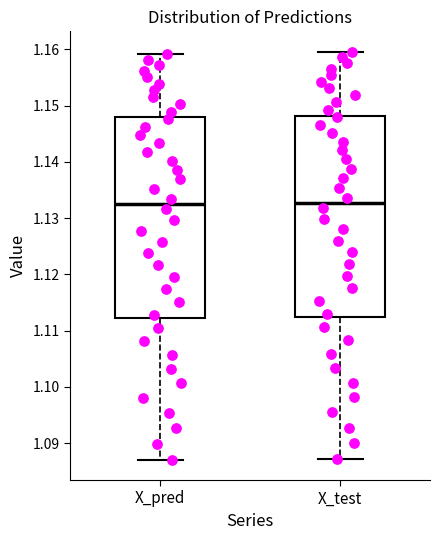

Where does the lower whisker of the box for X_pred end on the y-axis? The values are not printed on the chart, so give them approximately, as read against the axis.

1.087